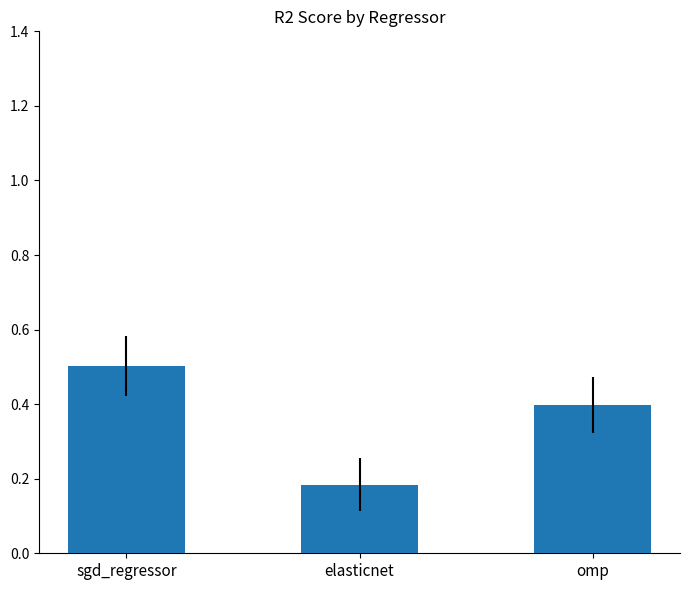

What is the change in value from elasticnet to omp?

+0.2